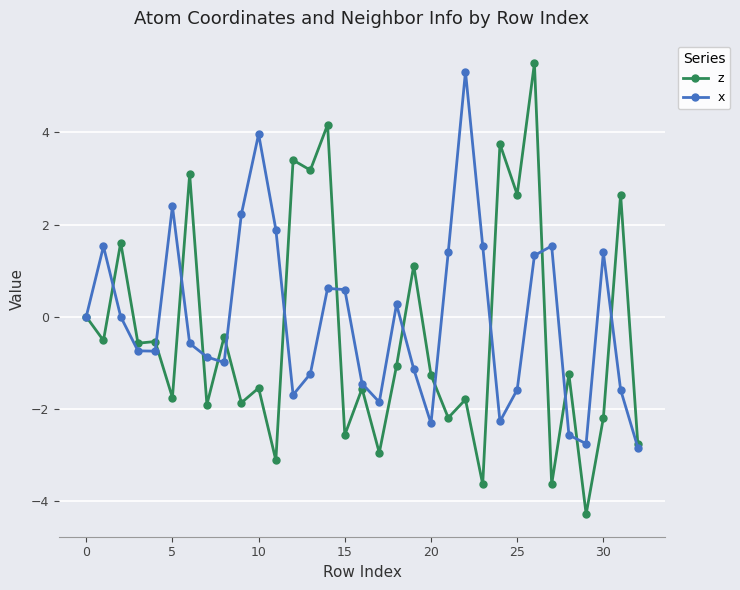

In x, how many points are lower than both neighbors (excluding endpoints)?

7